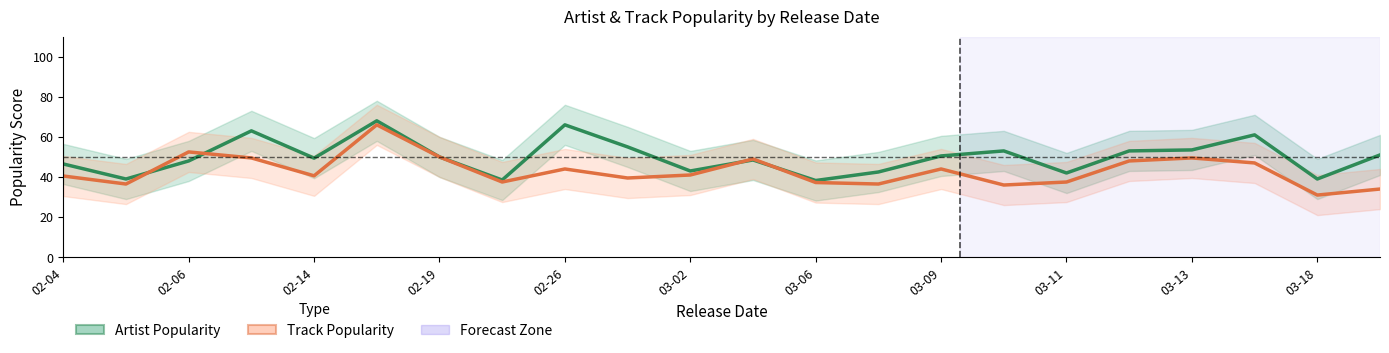

In Track Popularity, how many points are lower than both neighbors (excluding endpoints)?

7